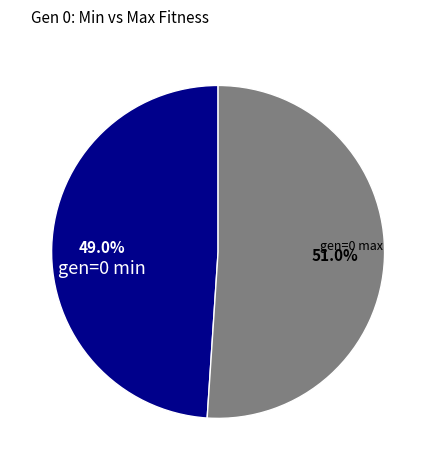

Count the number of slices in the pie.

2